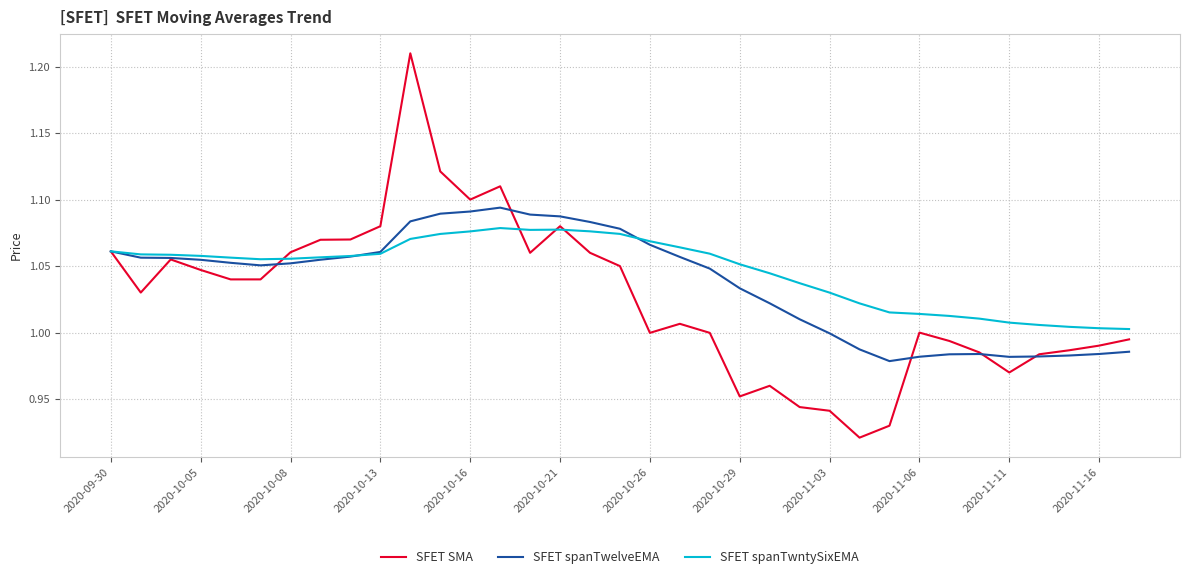

Which series has the widest spread of values?

SFET SMA